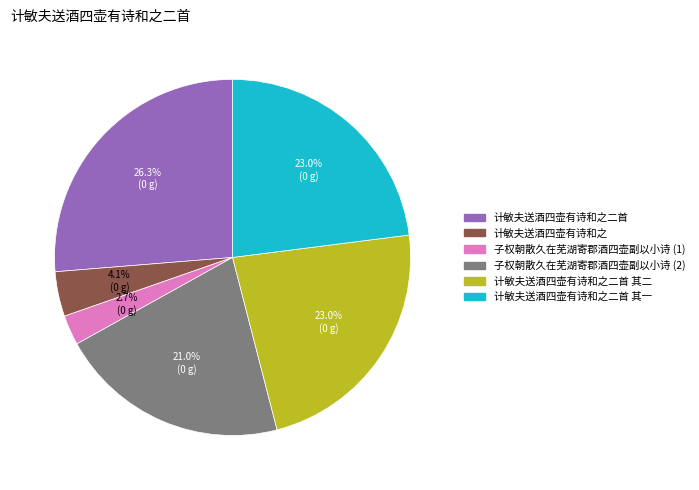

Does any single category account for the majority?

No